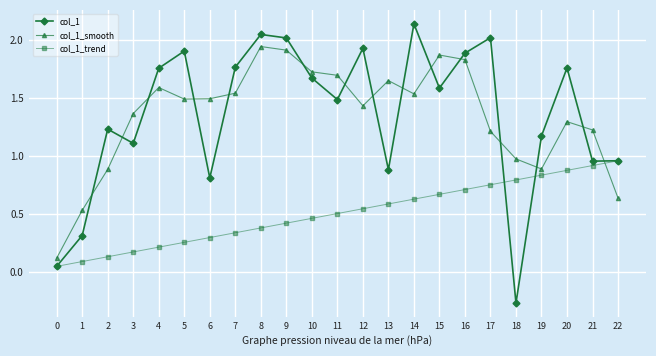

Where do col_1_trend and col_1_smooth first cross each other?

21 and 22